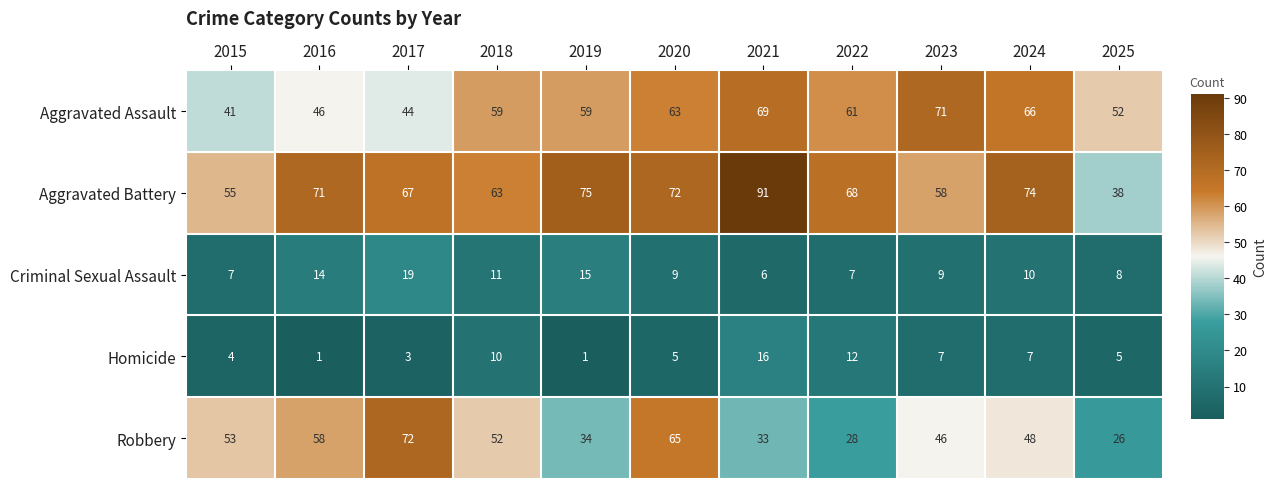

What is the total value across all series at 2025?

129